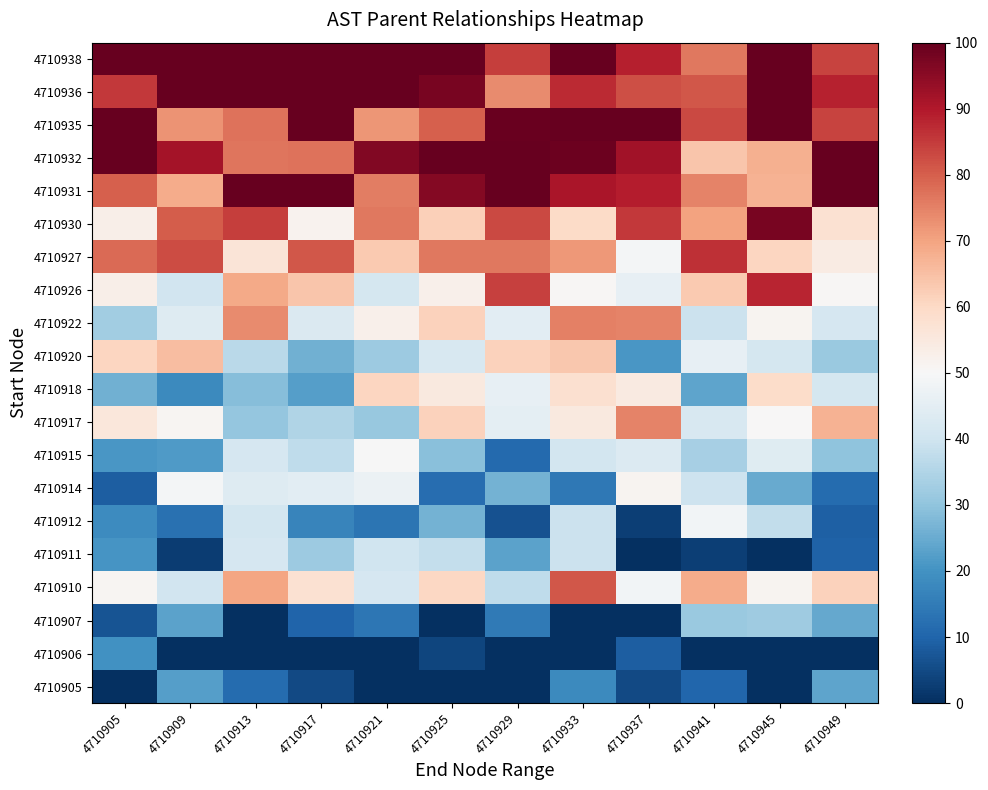

How many distinct data groups are displayed?

20